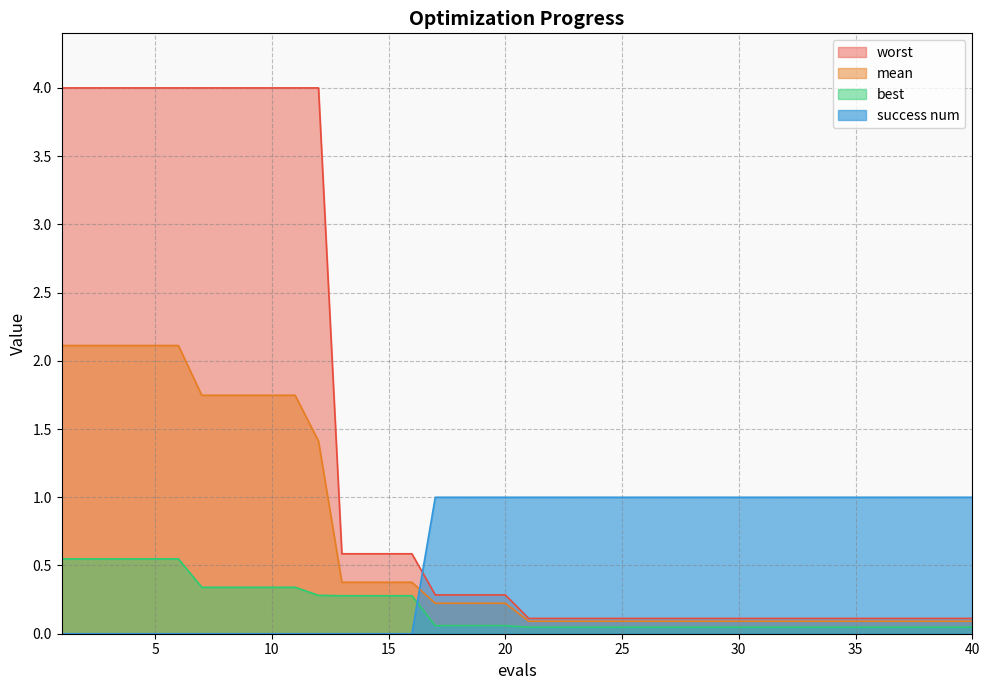

The value of worst at 9 is 5.5. True or false?

False